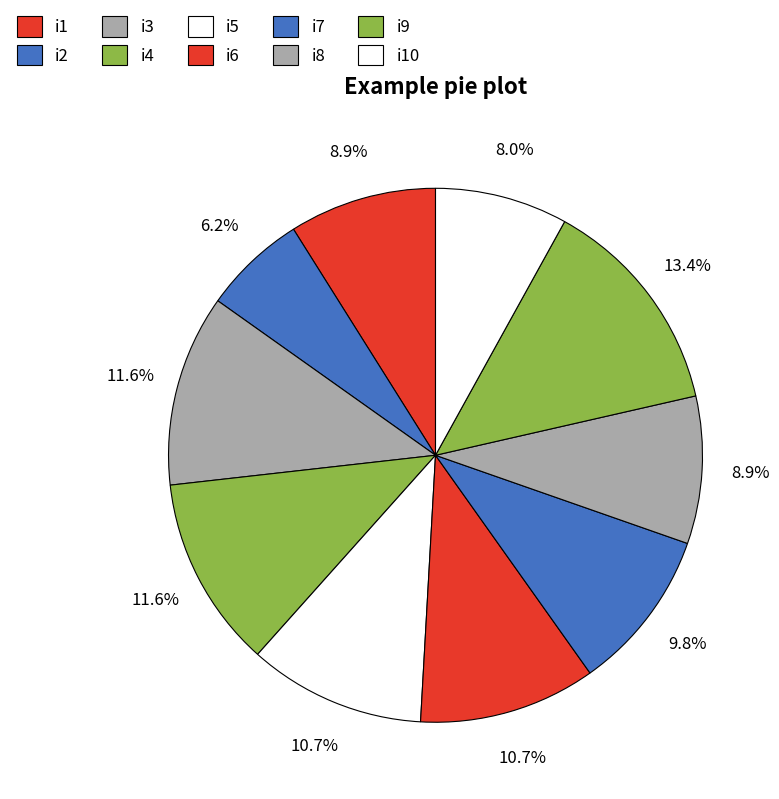

Count the number of slices in the pie.

10